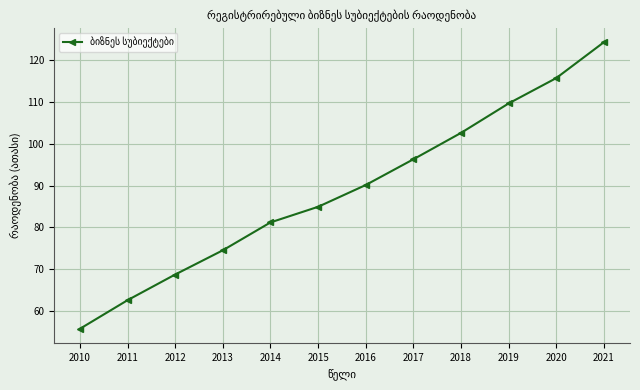

The value at 2013 is 103.1. True or false?

False